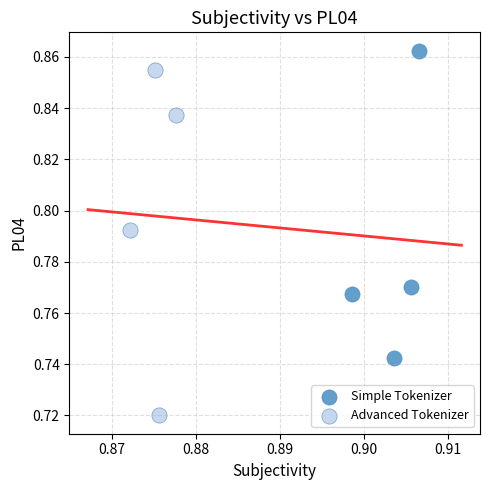

Which series has the widest spread of Y values?

Advanced Tokenizer